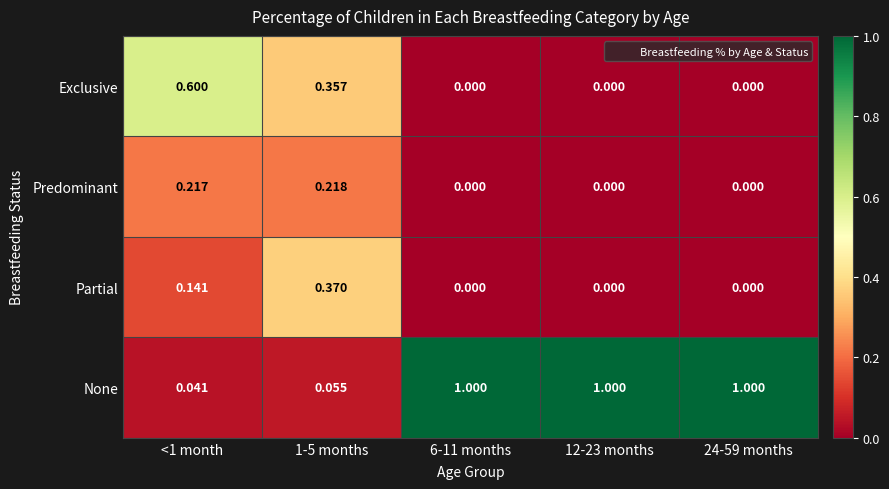

Which series changed the most between <1 month and 6-11 months?

None